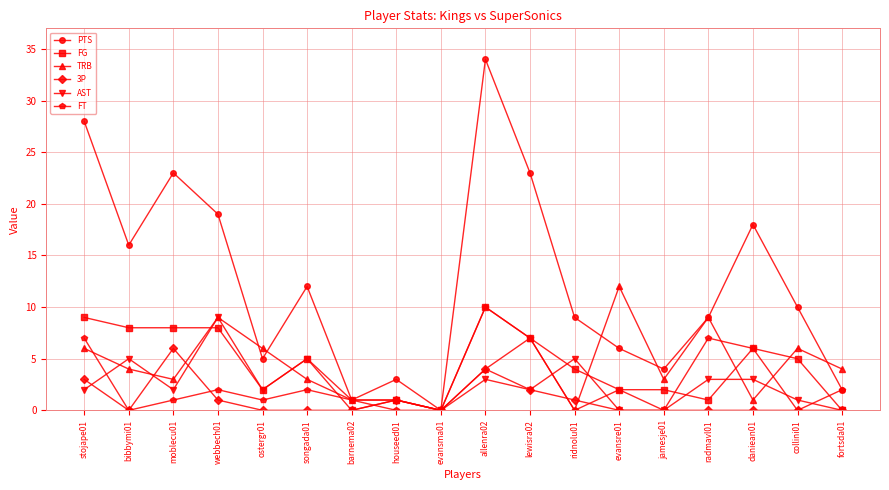

At which category does TRB reach its first local peak?

webbech01